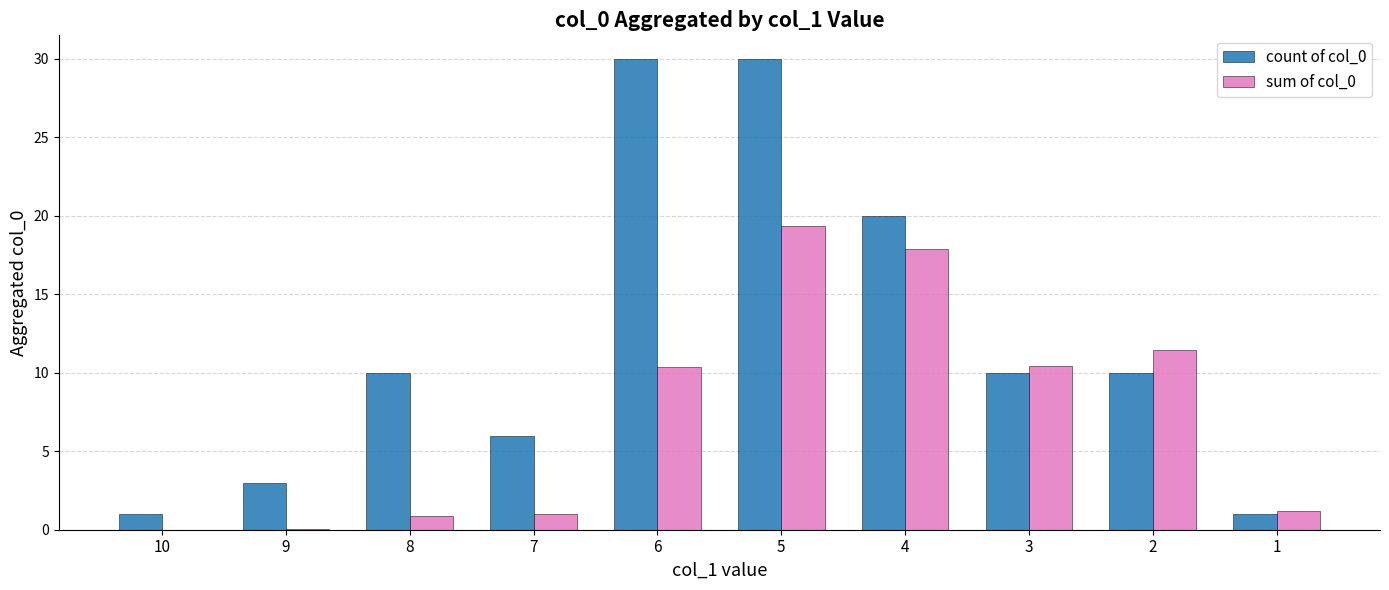

Which series has the largest total across all categories?

count of col_0